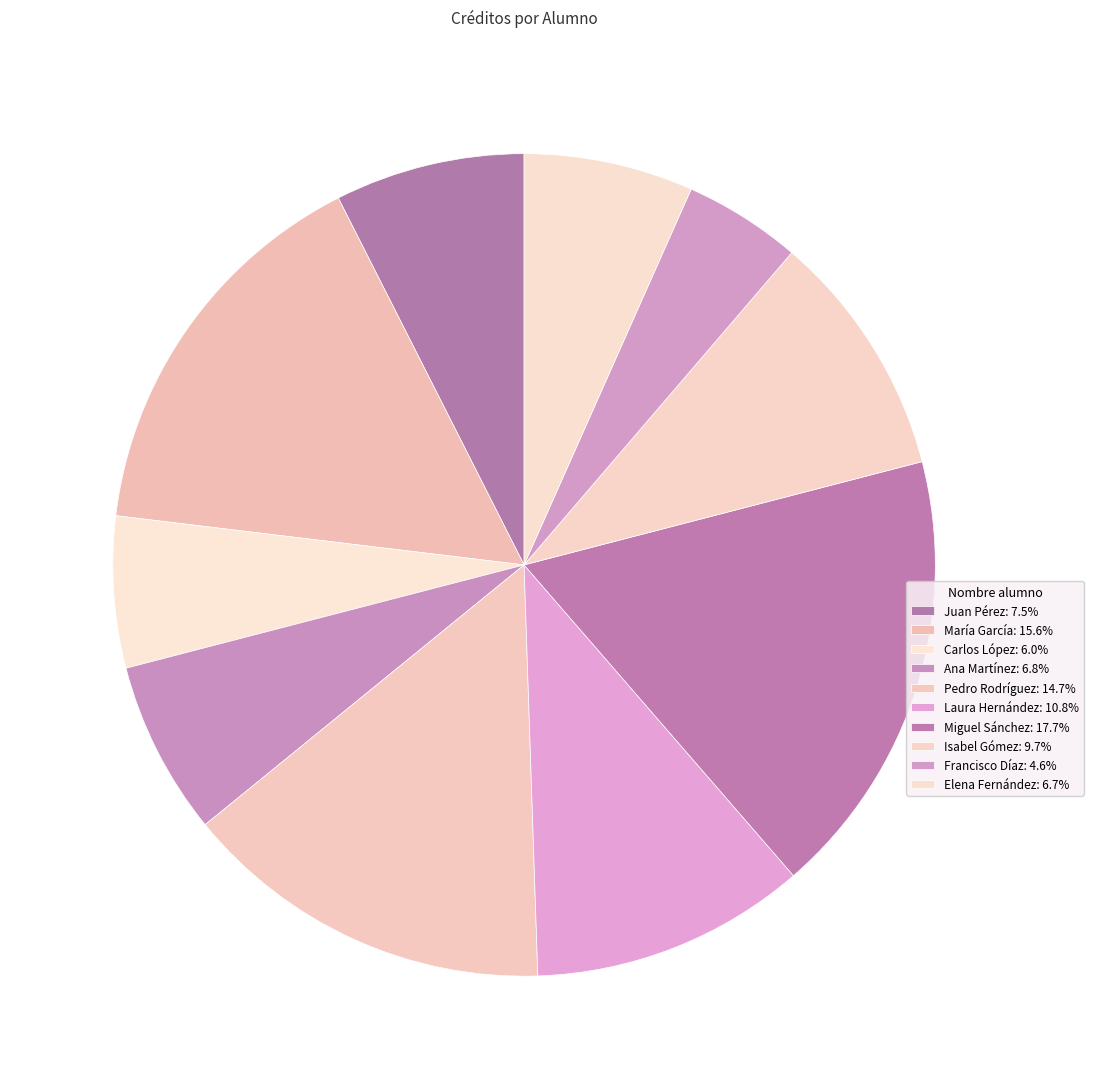

Is there any slice that represents more than half of the pie?

No